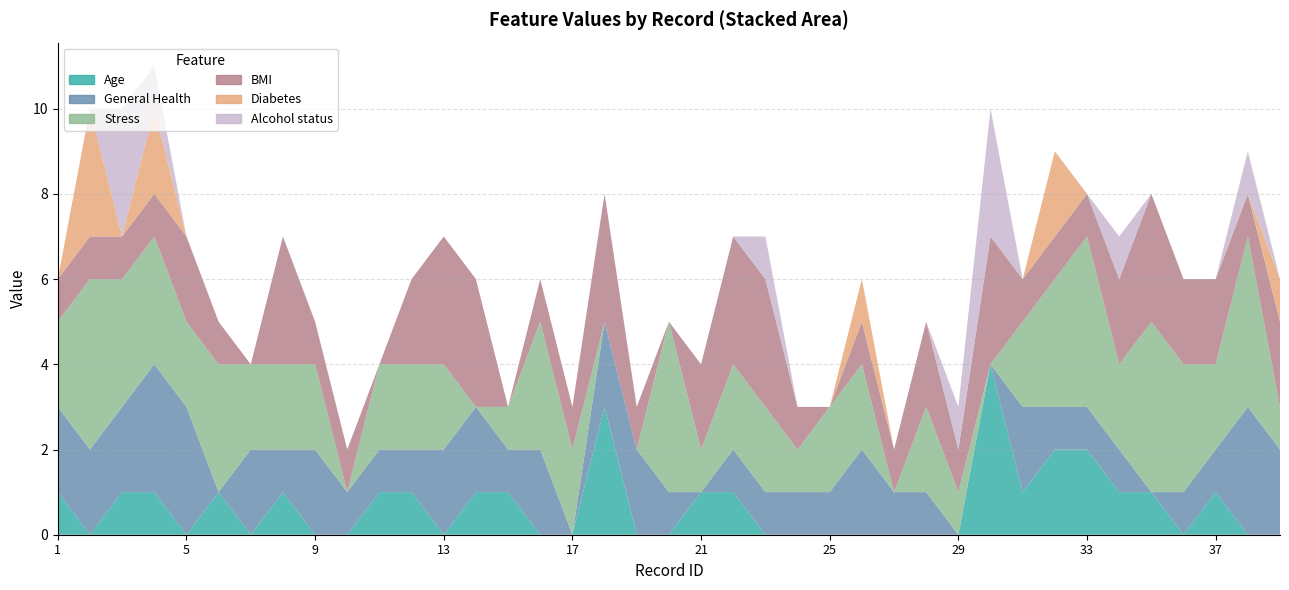

Where is Alcohol status nearest to the value 1?

4